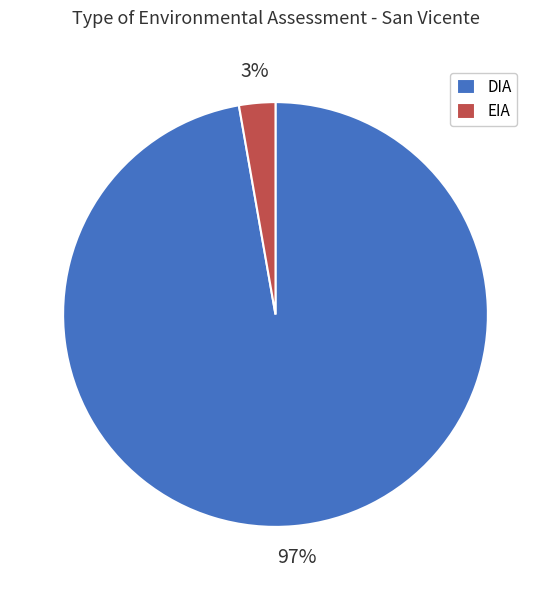

Rank the categories by value from lowest to highest.

EIA, DIA